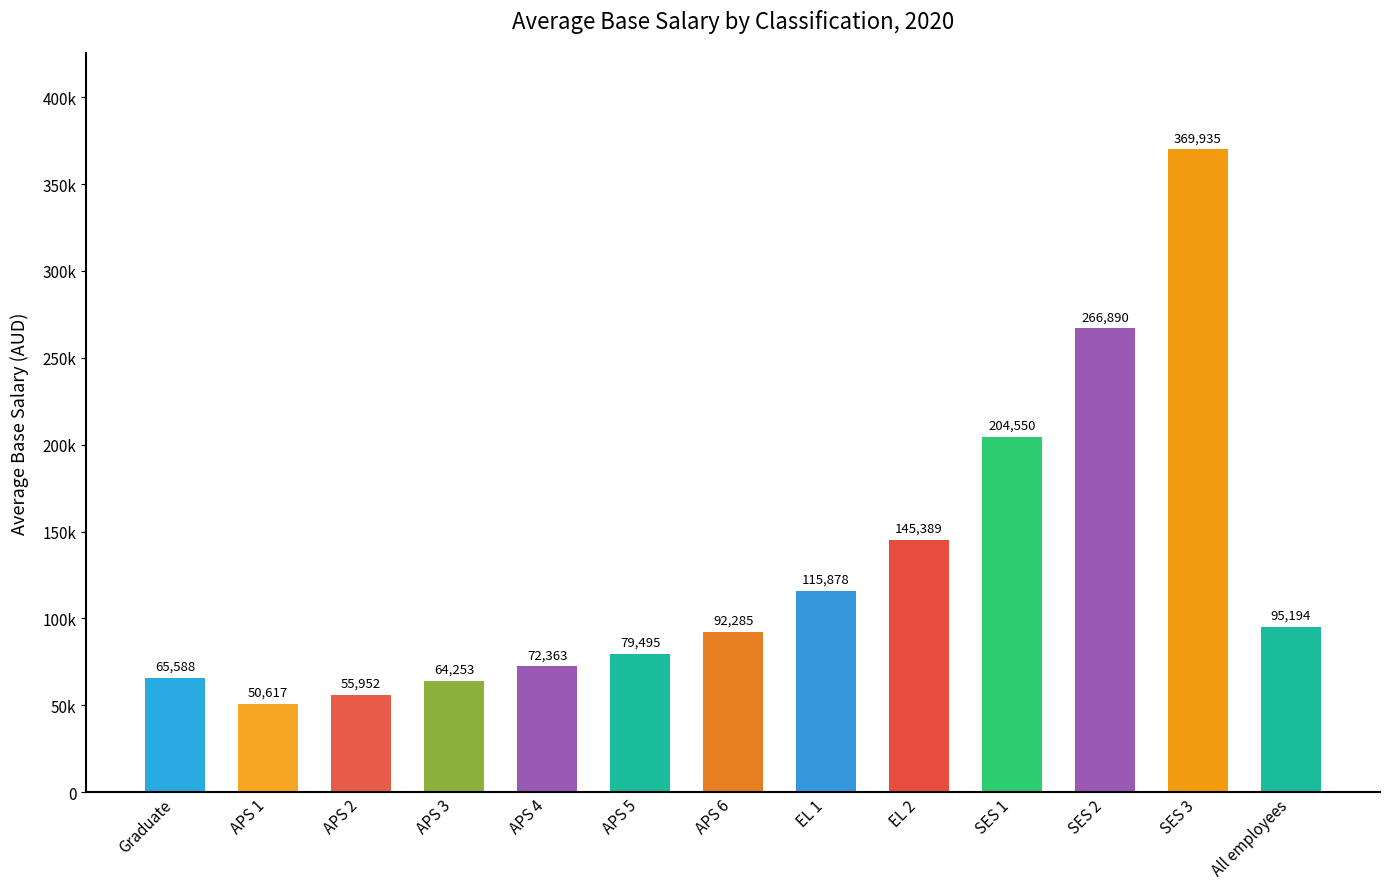

Rank the categories by value from lowest to highest.

APS 1, APS 2, APS 3, Graduate, APS 4, APS 5, APS 6, All employees, EL 1, EL 2, SES 1, SES 2, SES 3